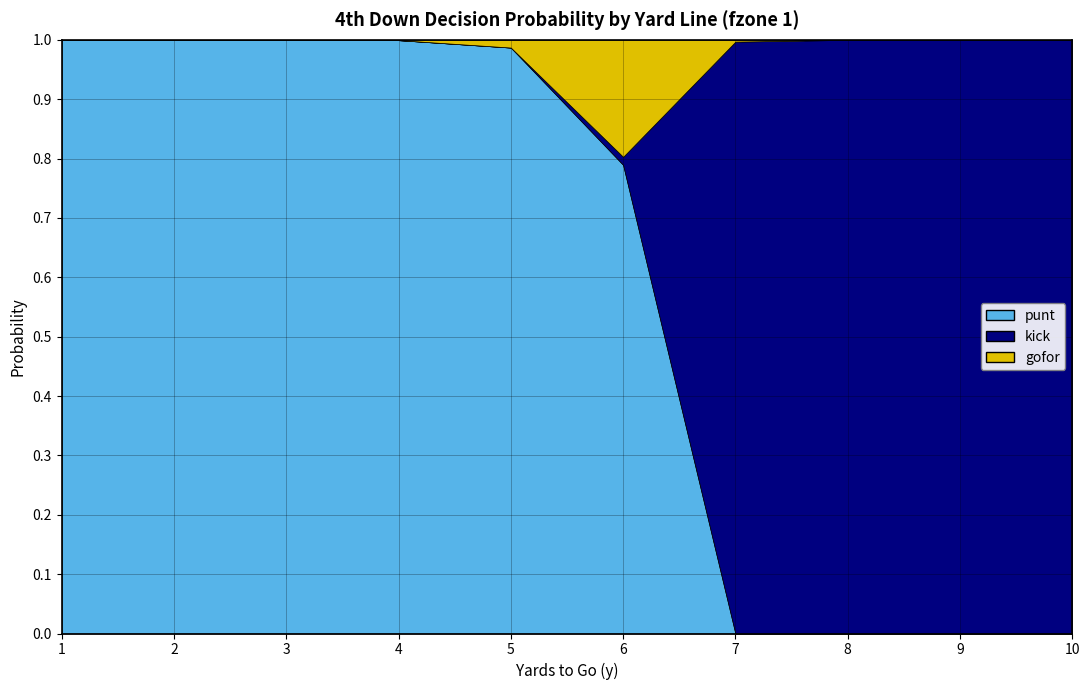

Reading right to left, list all the values displayed in this chart.

punt: 10=0.0	9=0.0	8=0.0	7=0.0	6=0.8	5=1.0	4=1.0	3=1.0	2=1.0	1=1.0
kick: 10=1.0	9=1.0	8=1.0	7=1.0	6=0.0	5=0.0	4=0.0	3=0.0	2=0.0	1=0.0
gofor: 10=0.0	9=0.0	8=0.0	7=0.0	6=0.2	5=0.0	4=0.0	3=0.0	2=0.0	1=0.0